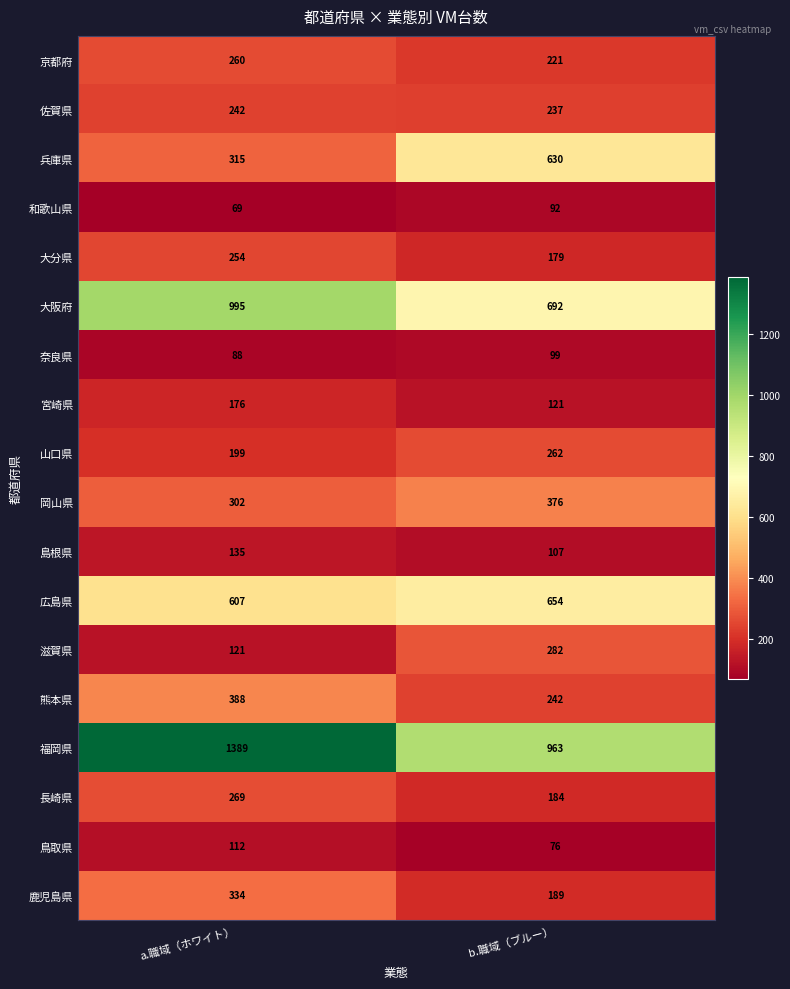

True or false: 山口県 has a value of 143 at b.職域（ブルー）.

False